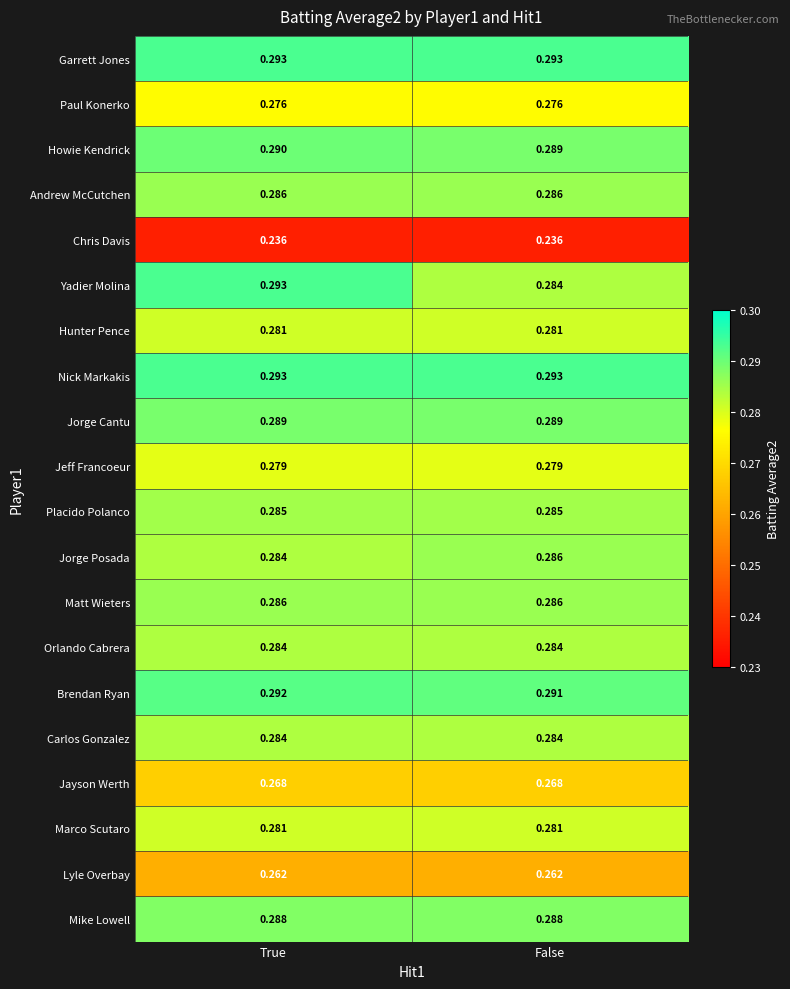

Rank the categories by Yadier Molina value from lowest to highest.

False, True